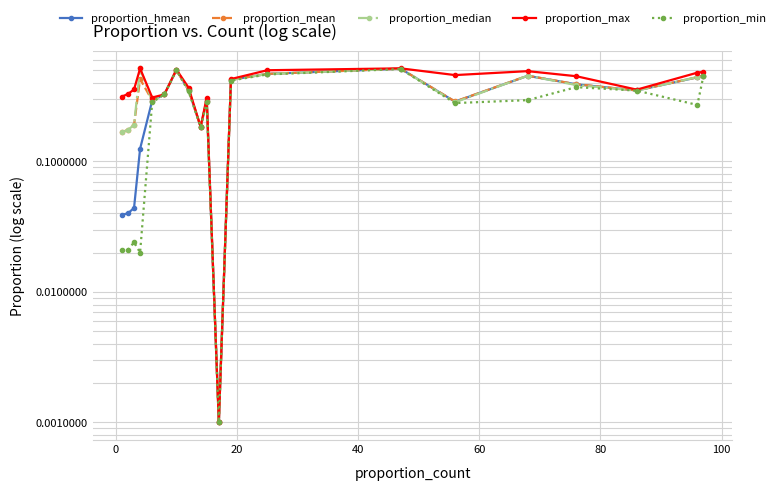

Count the number of categories in the chart.

20